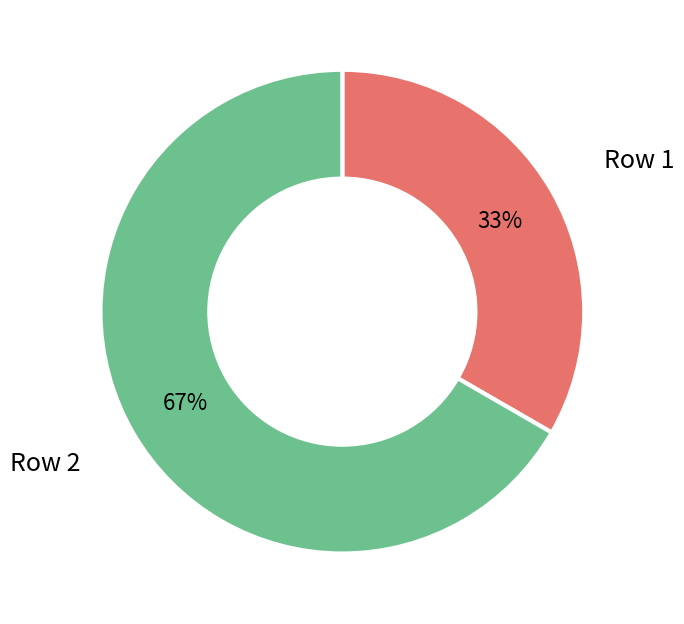

How many segments does this pie chart have?

2